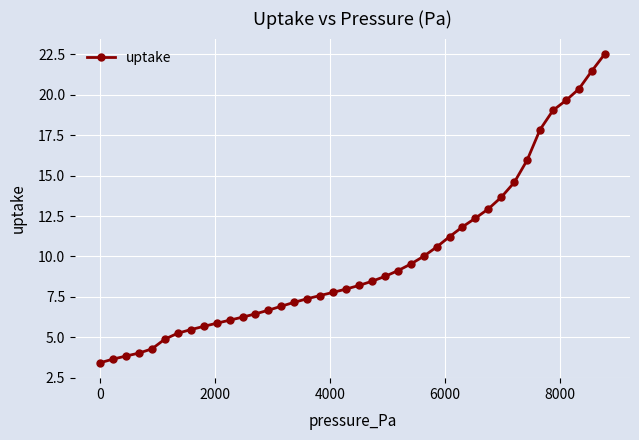

What is the value of the 11th point from the left?

6.1